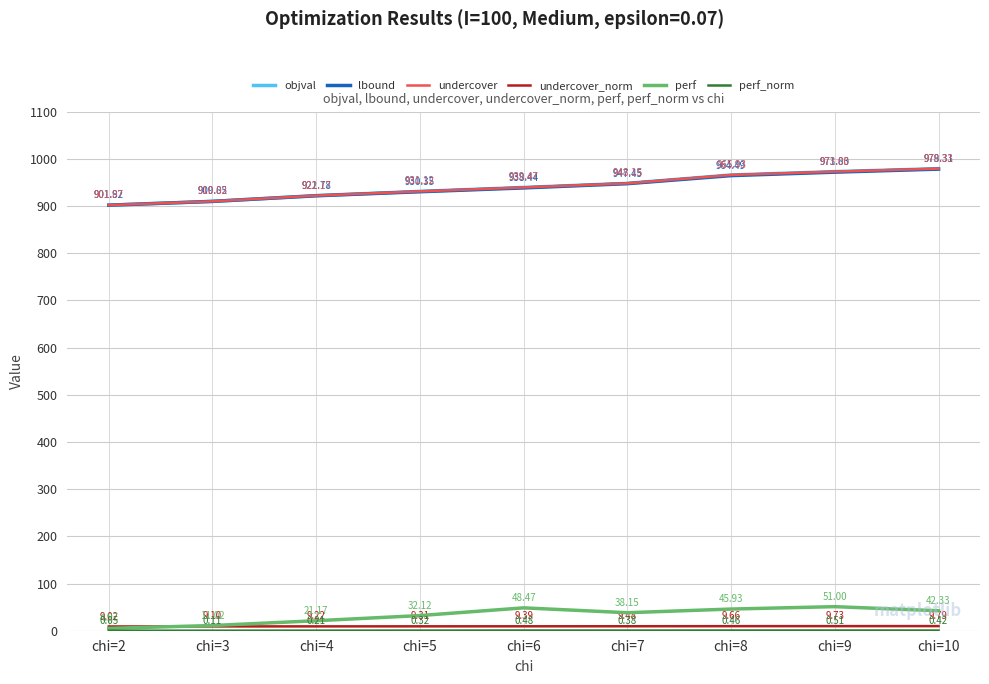

Reading left to right, what are all the values shown in this chart?

objval: chi=2=902.0	chi=3=910.0	chi=4=922.2	chi=5=931.1	chi=6=939.5	chi=7=948.1	chi=8=965.9	chi=9=973.0	chi=10=979.3
lbound: chi=2=901.8	chi=3=909.8	chi=4=921.8	chi=5=930.3	chi=6=938.4	chi=7=947.5	chi=8=964.5	chi=9=971.8	chi=10=978.3
undercover: chi=2=902.0	chi=3=910.0	chi=4=922.2	chi=5=931.1	chi=6=939.5	chi=7=948.1	chi=8=965.9	chi=9=973.0	chi=10=979.3
undercover_norm: chi=2=9.0	chi=3=9.1	chi=4=9.2	chi=5=9.3	chi=6=9.4	chi=7=9.5	chi=8=9.7	chi=9=9.7	chi=10=9.8
perf: chi=2=5.0	chi=3=11.0	chi=4=21.2	chi=5=32.1	chi=6=48.5	chi=7=38.1	chi=8=45.9	chi=9=51.0	chi=10=42.3
perf_norm: chi=2=0.0	chi=3=0.1	chi=4=0.2	chi=5=0.3	chi=6=0.5	chi=7=0.4	chi=8=0.5	chi=9=0.5	chi=10=0.4